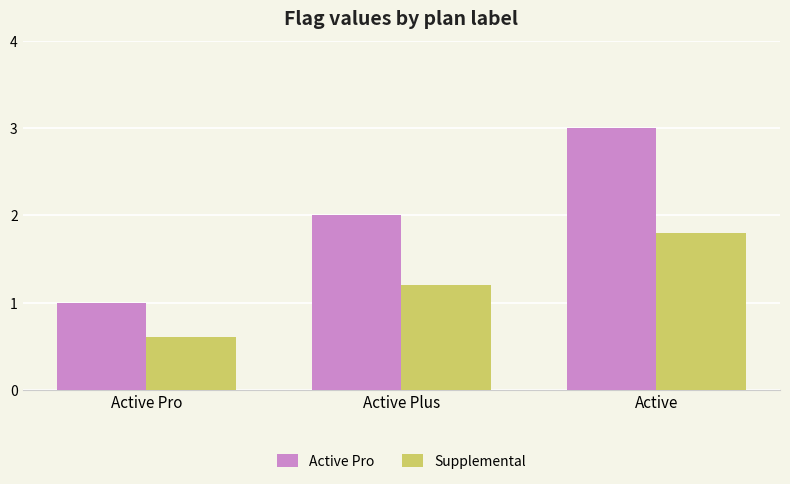

The value of Supplemental at Active is 1.8. True or false?

True